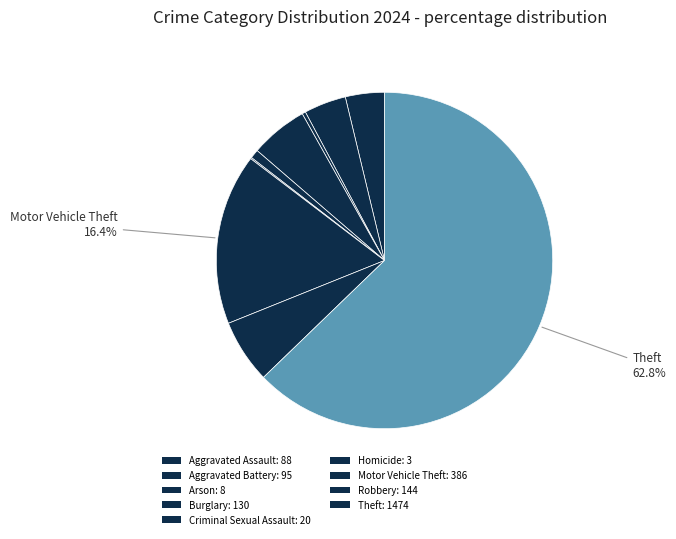

Which slice is the smallest?

Homicide